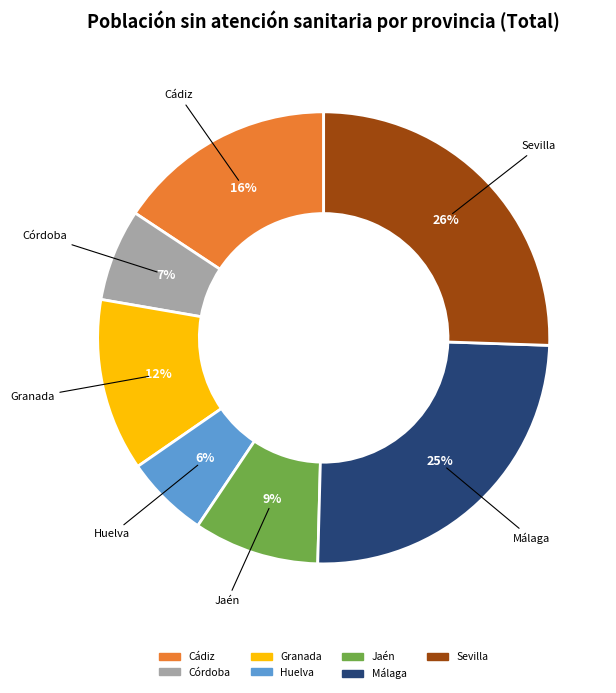

To the nearest percent, what is the average slice percentage?

14%